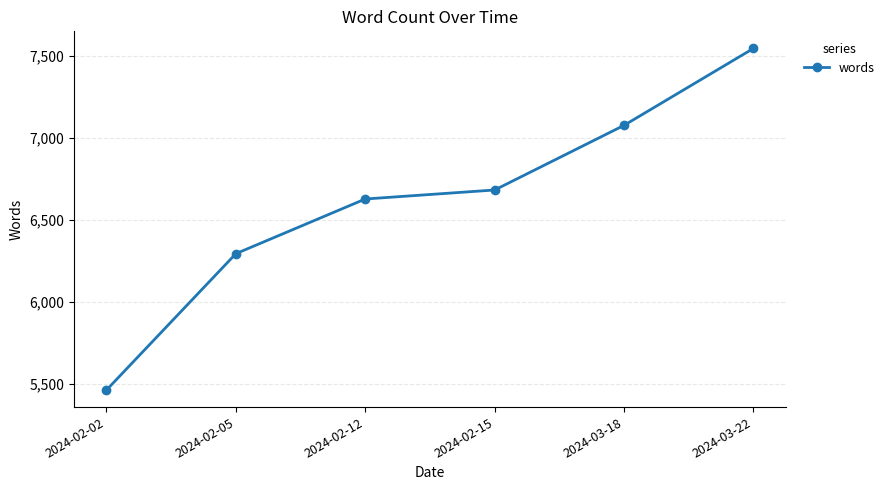

What is the change in value from 2024-02-02 to 2024-03-22?

+2087